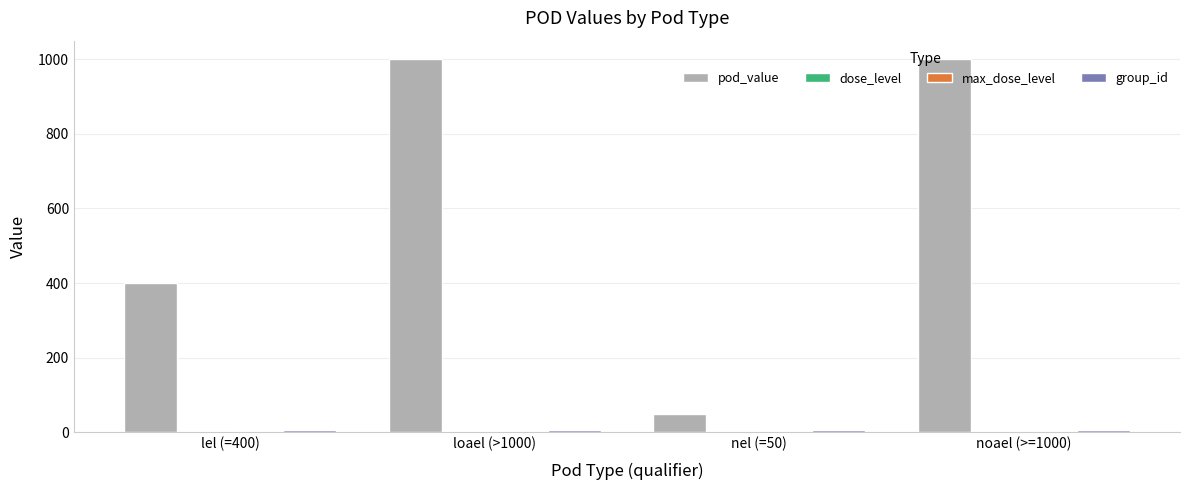

Which series has the largest total across all categories?

pod_value